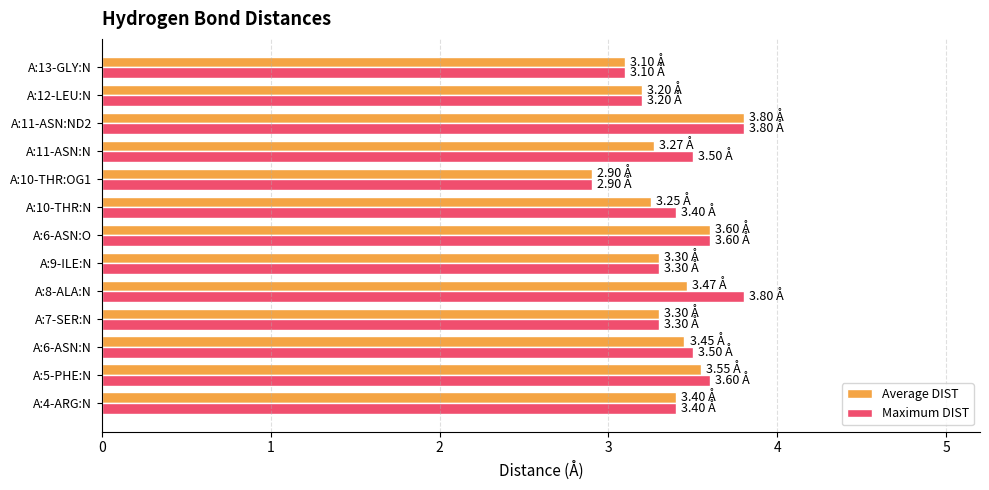

How many Maximum DIST values are between 3 and 4?

12